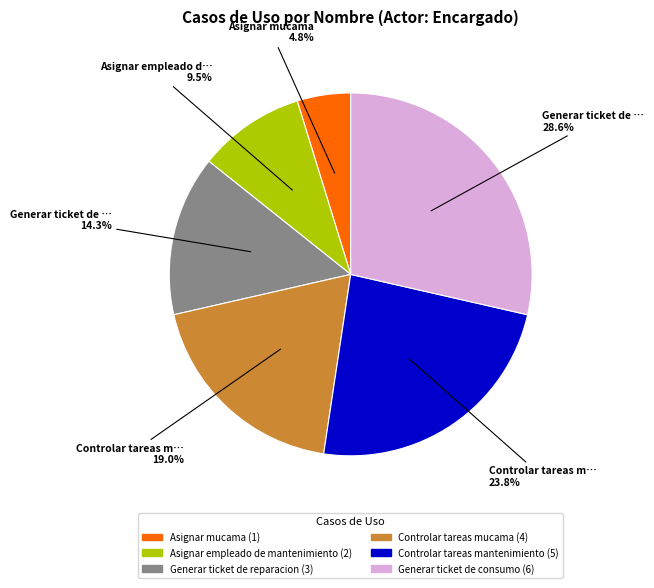

Does any single category account for the majority?

No